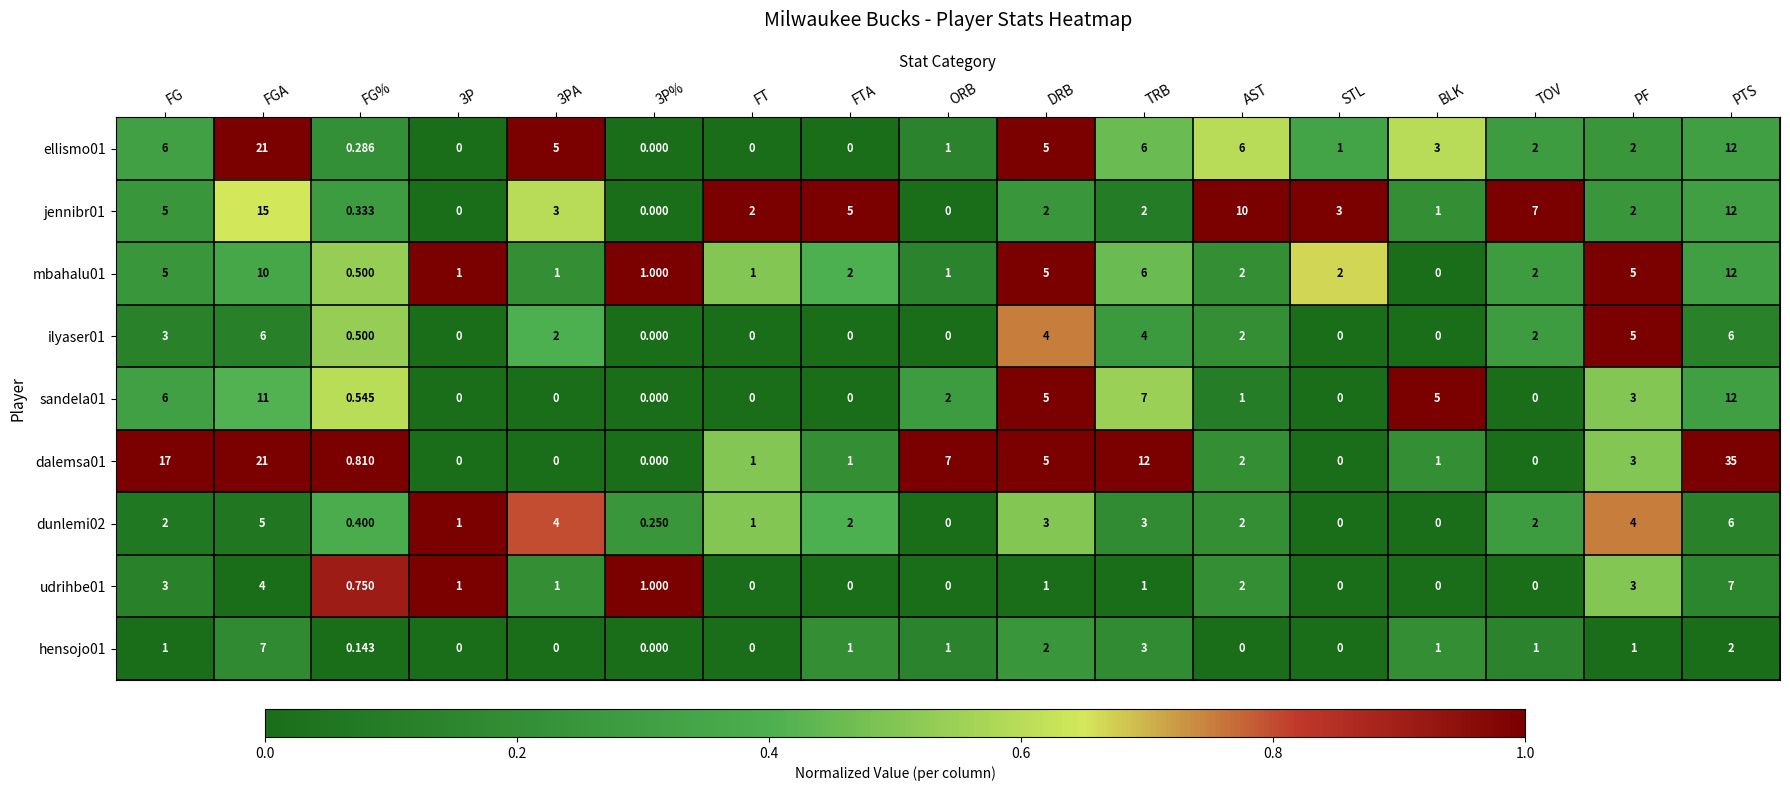

At which label does ilyaser01 first exceed 2?

FG